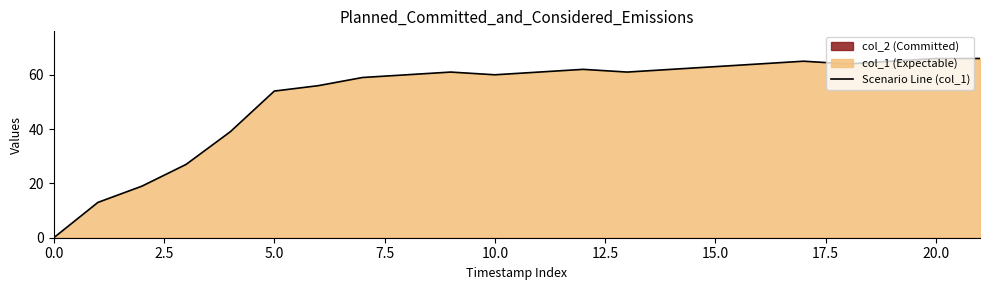

The Scenario Line (col_1) series shows 21 at 5.0. True or false?

False